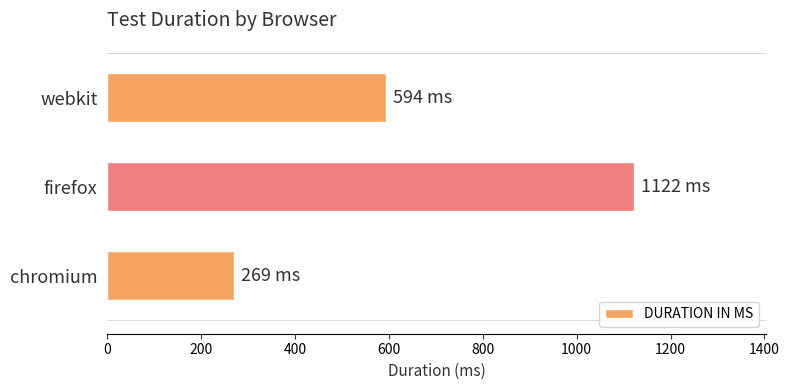

What is the smallest value displayed?

269